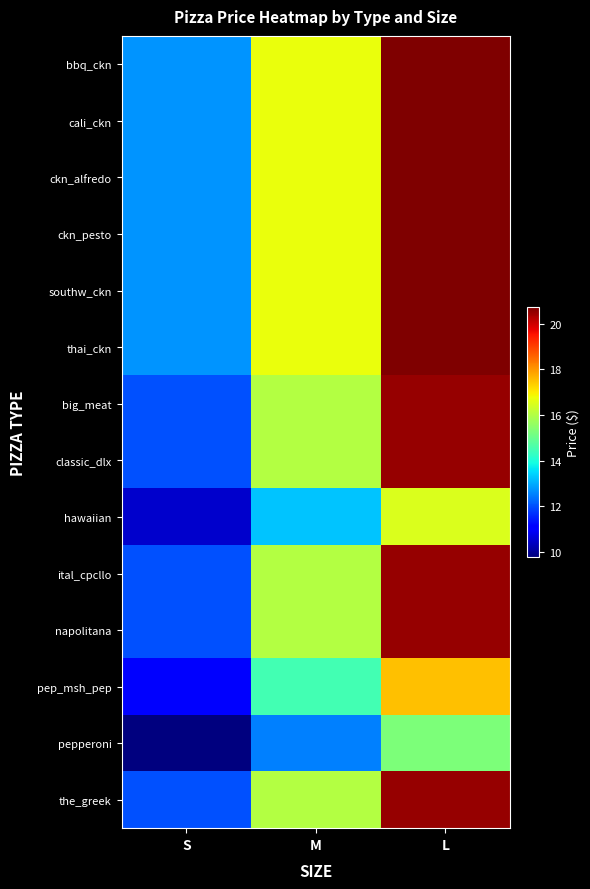

At which category does the chart reach its minimum across all series?

S